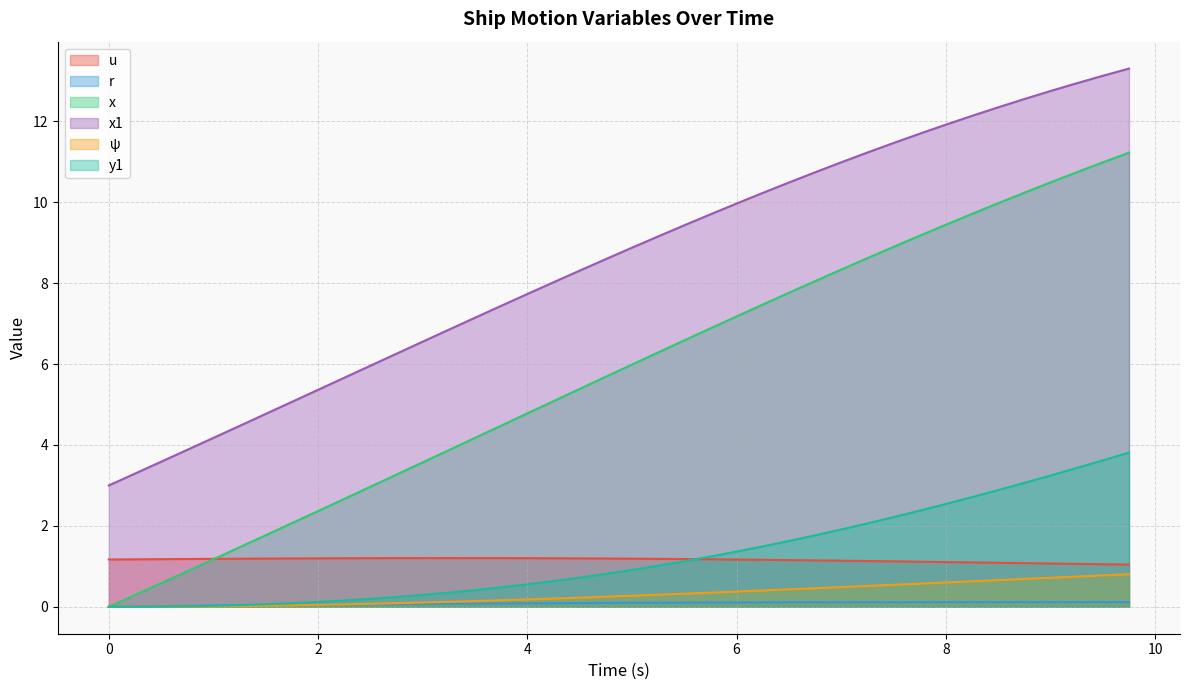

What is the sum of all x values?

230.6